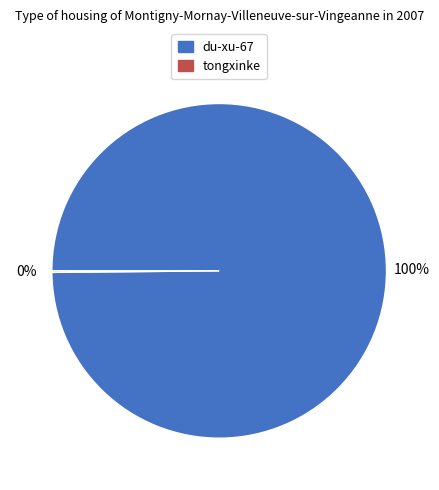

Does any single category account for the majority?

Yes